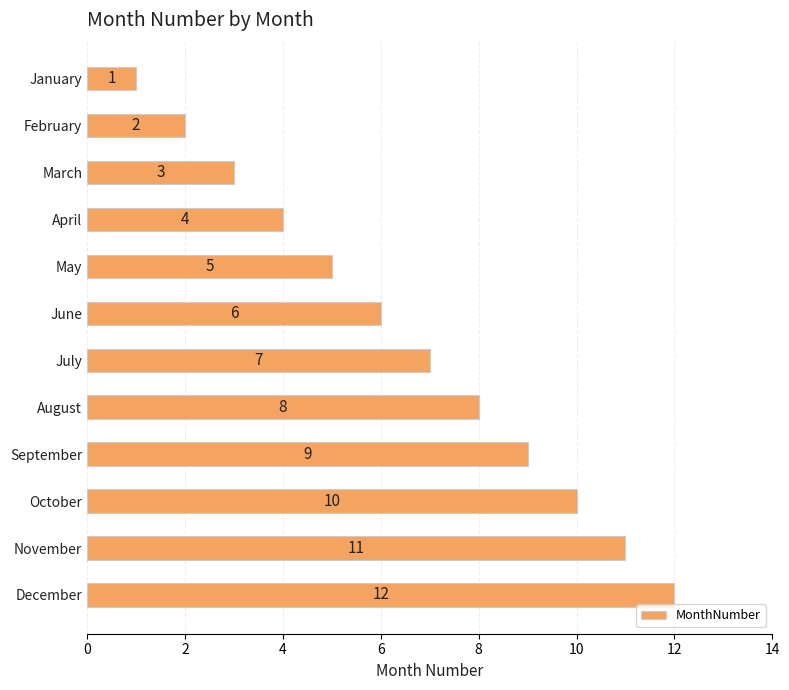

What is the sum of the values at September and April?

13